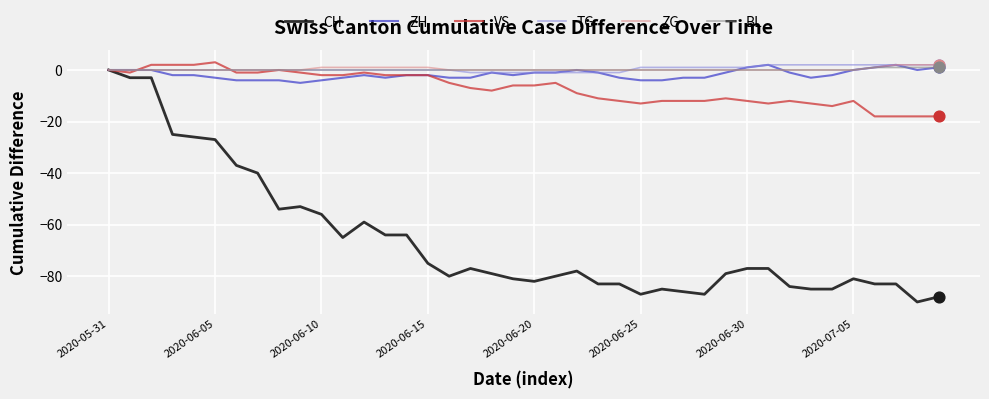

What is the minimum value for ZH?

-5